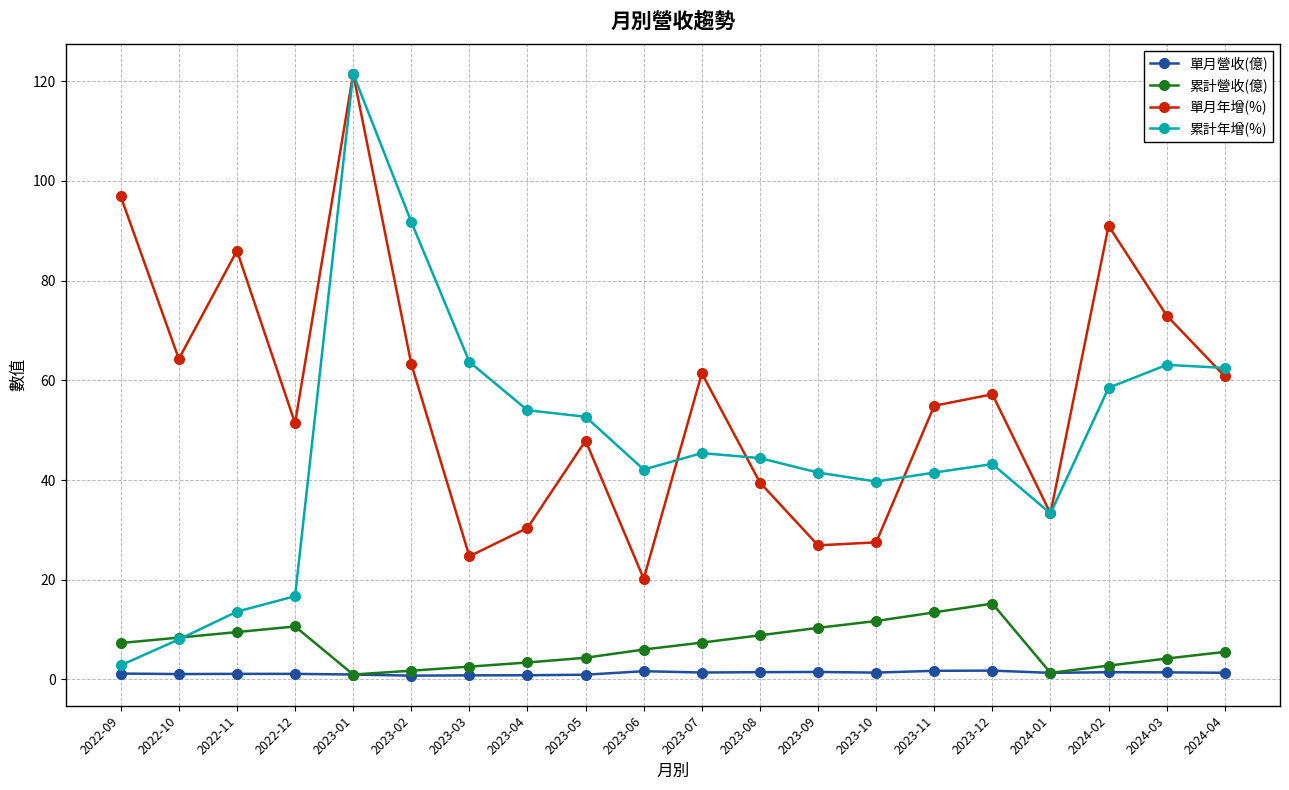

True or false: 累計營收(億) and 單月年增(%) intersect in this chart.

False